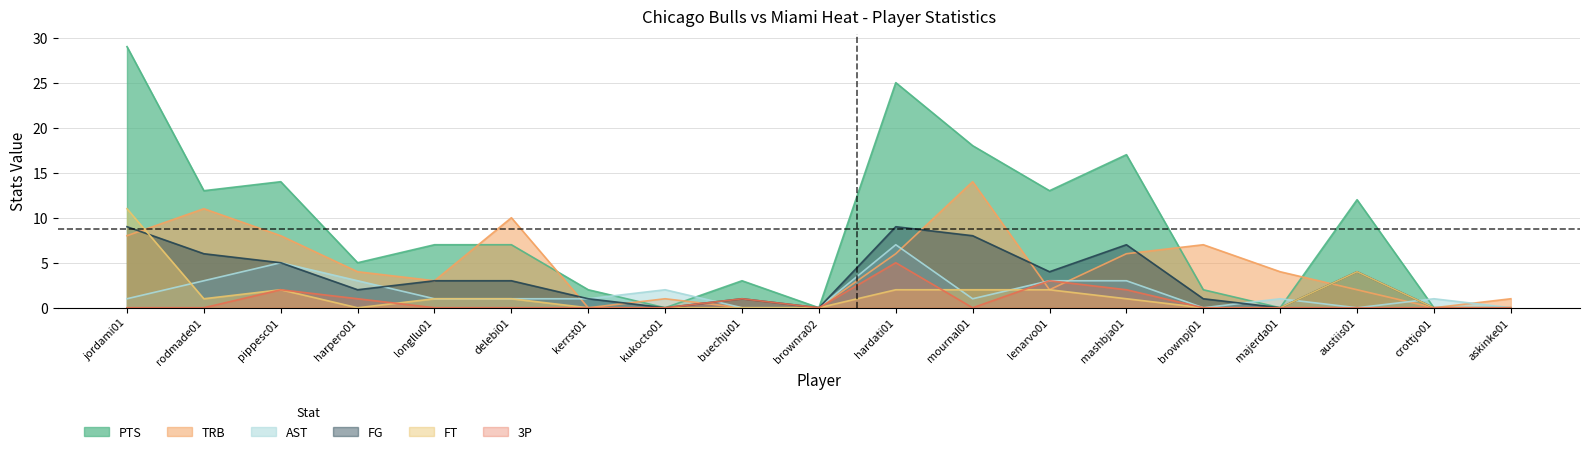

The value of 3P at askinke01 is 0. True or false?

True